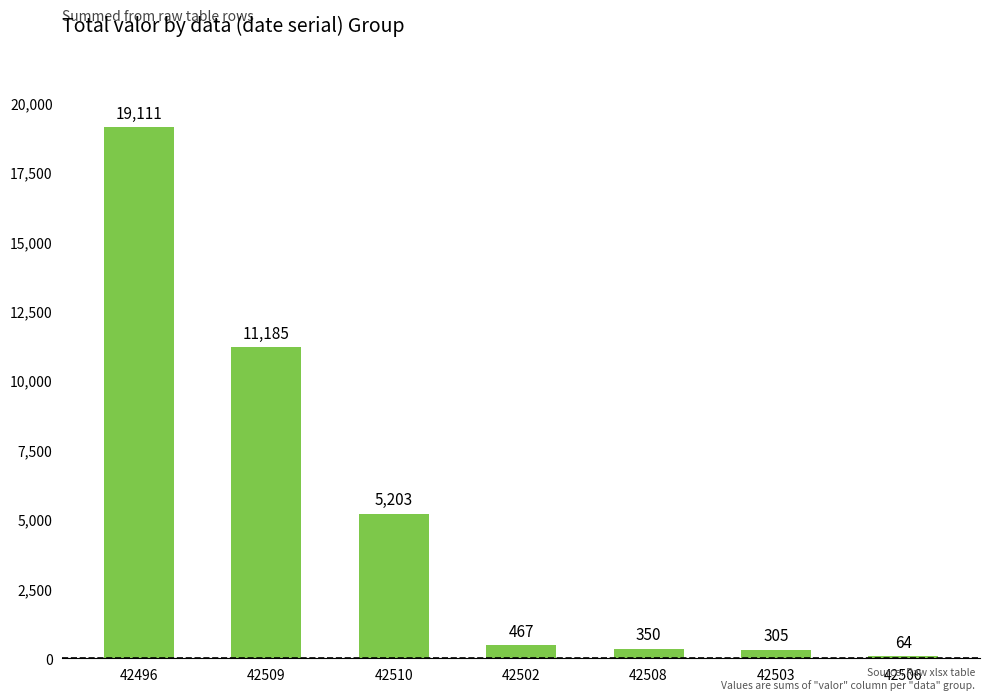

How many values exceed 466?

4